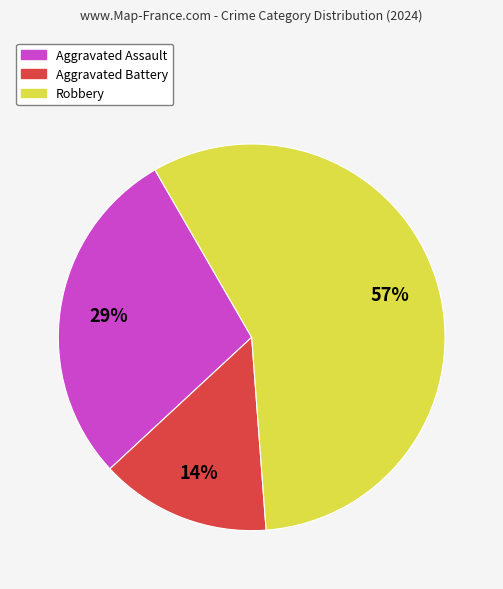

The Aggravated Assault slice represents 29% of the pie. True or false?

True